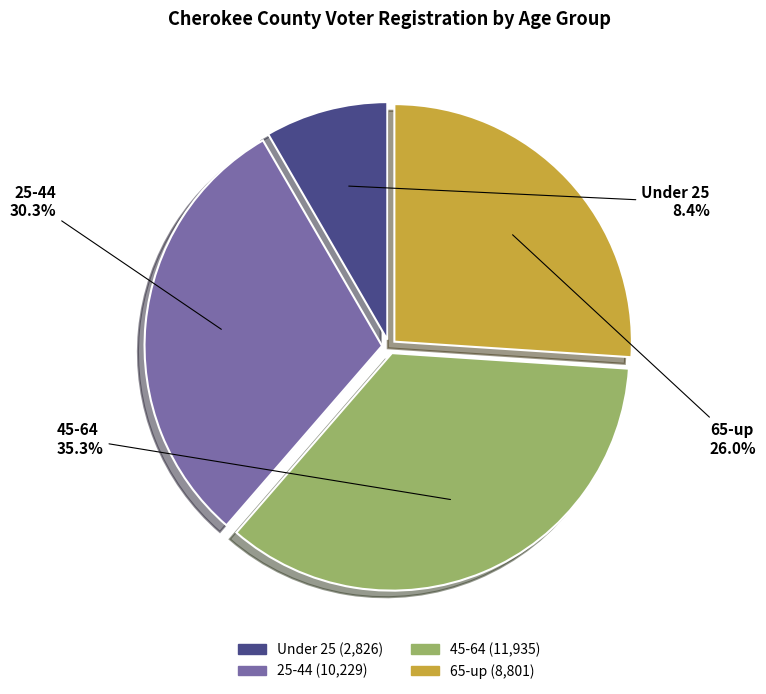

Does Under 25 represent more than half of the total?

No